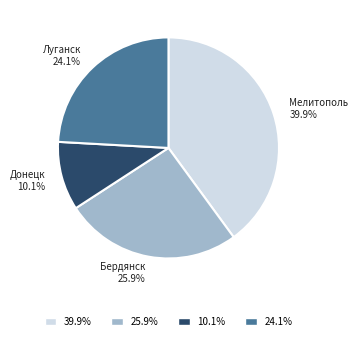

How much of the chart is everything except Донецк?

89.9%